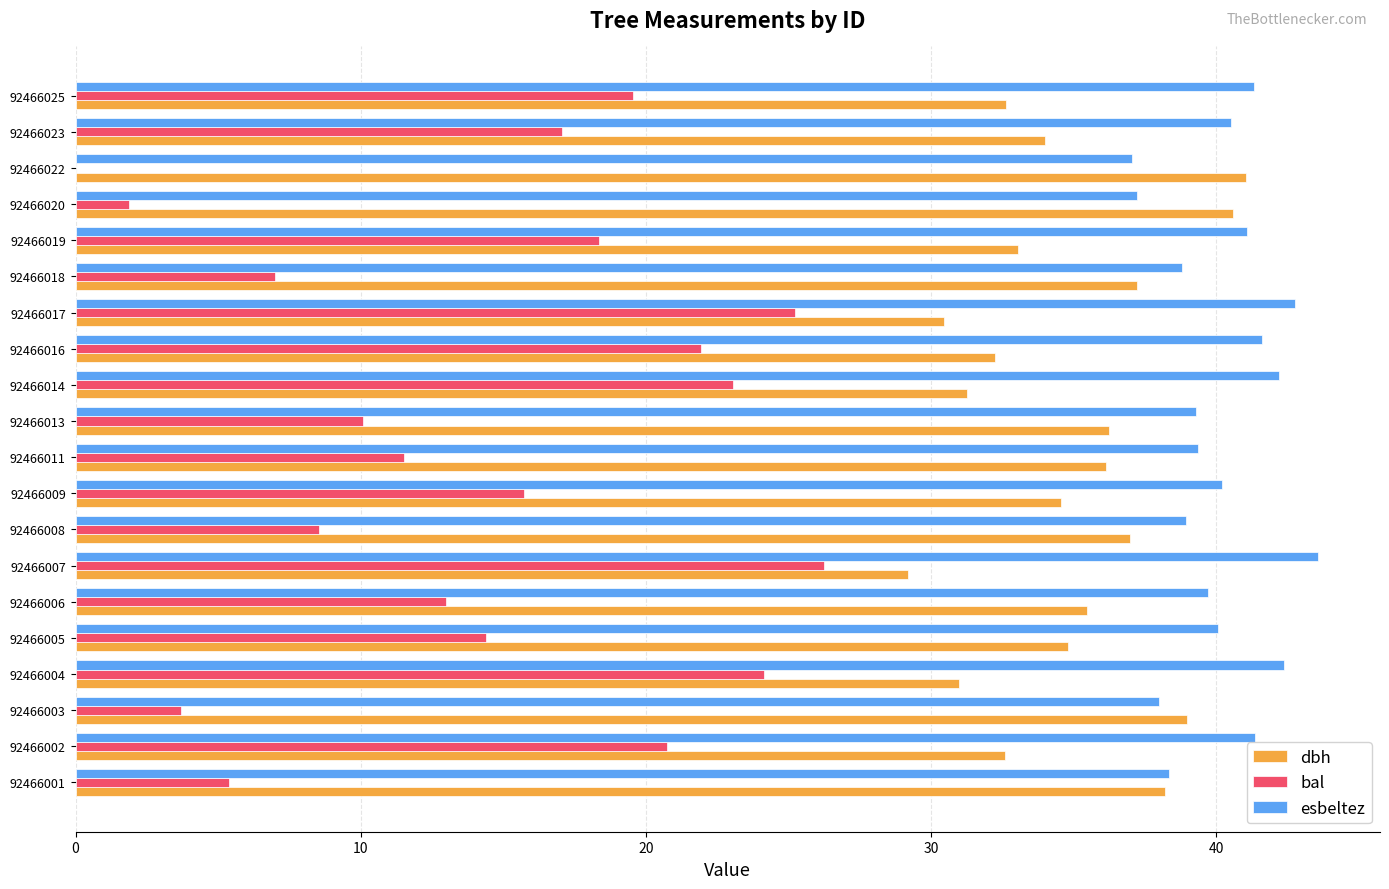

The value of dbh at 92466007 is 29.2. True or false?

True